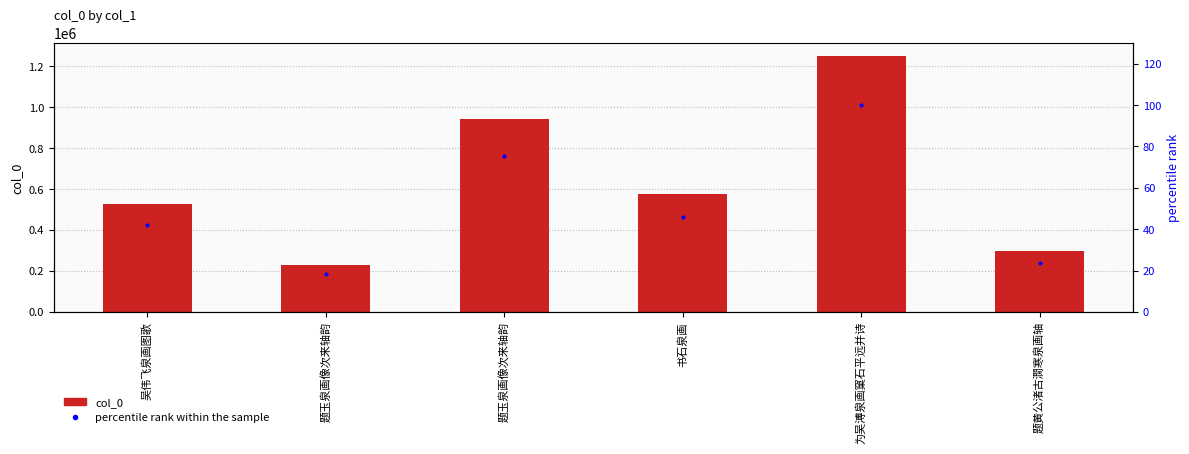

Which series reaches the minimum Y coordinate?

percentile rank within the sample